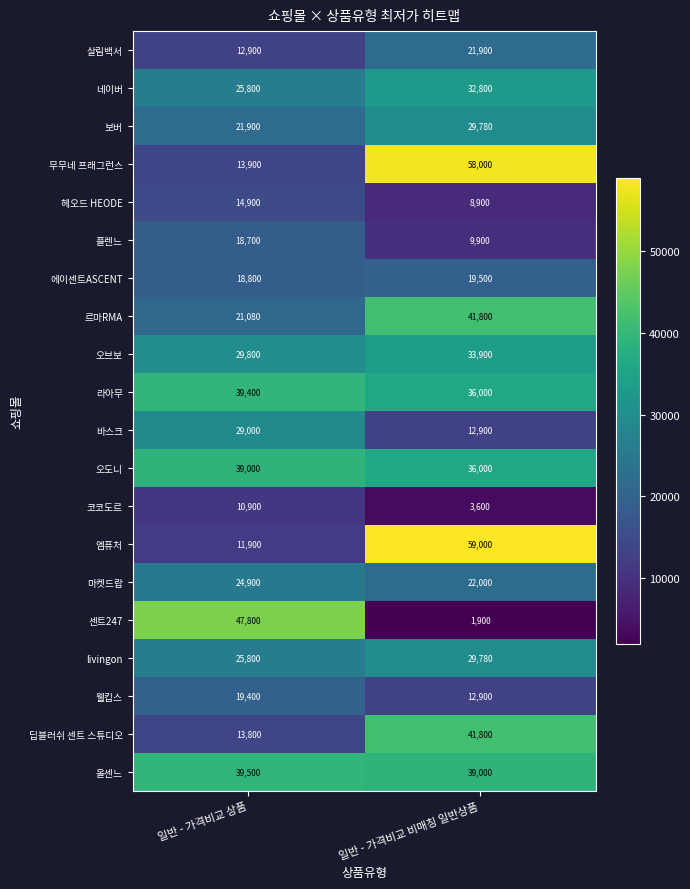

What is the difference between the maximum and minimum values in the 에이센트ASCENT series?

700